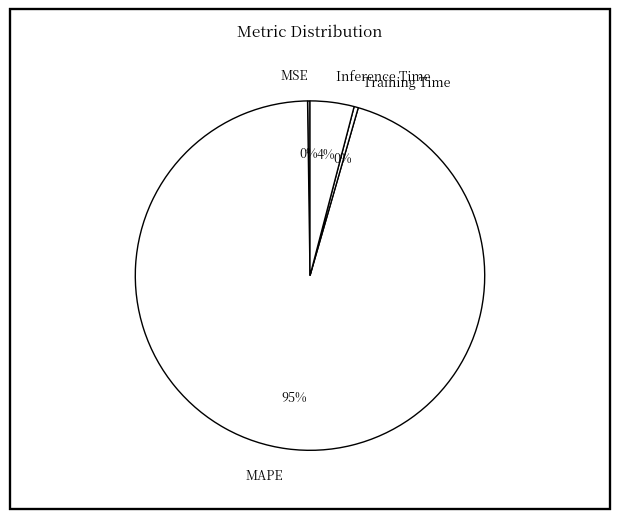

Between Inference Time and MAPE, which is larger?

MAPE